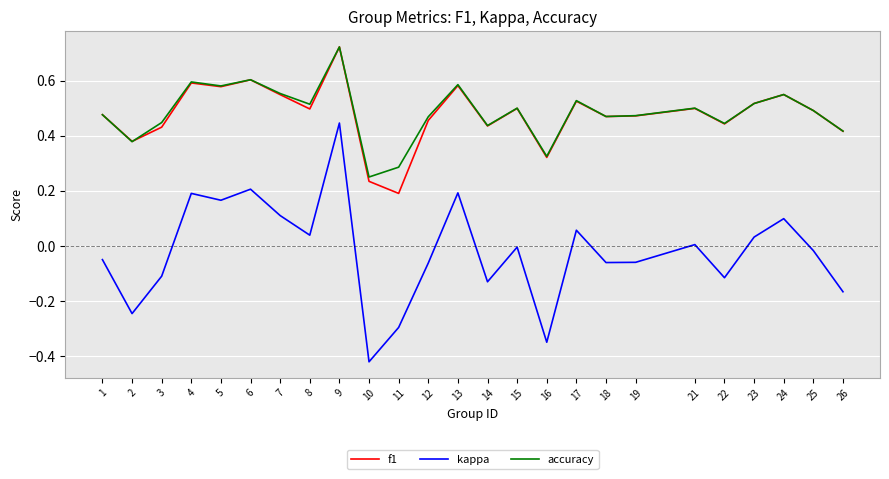

Which category has the highest value in the accuracy series?

9